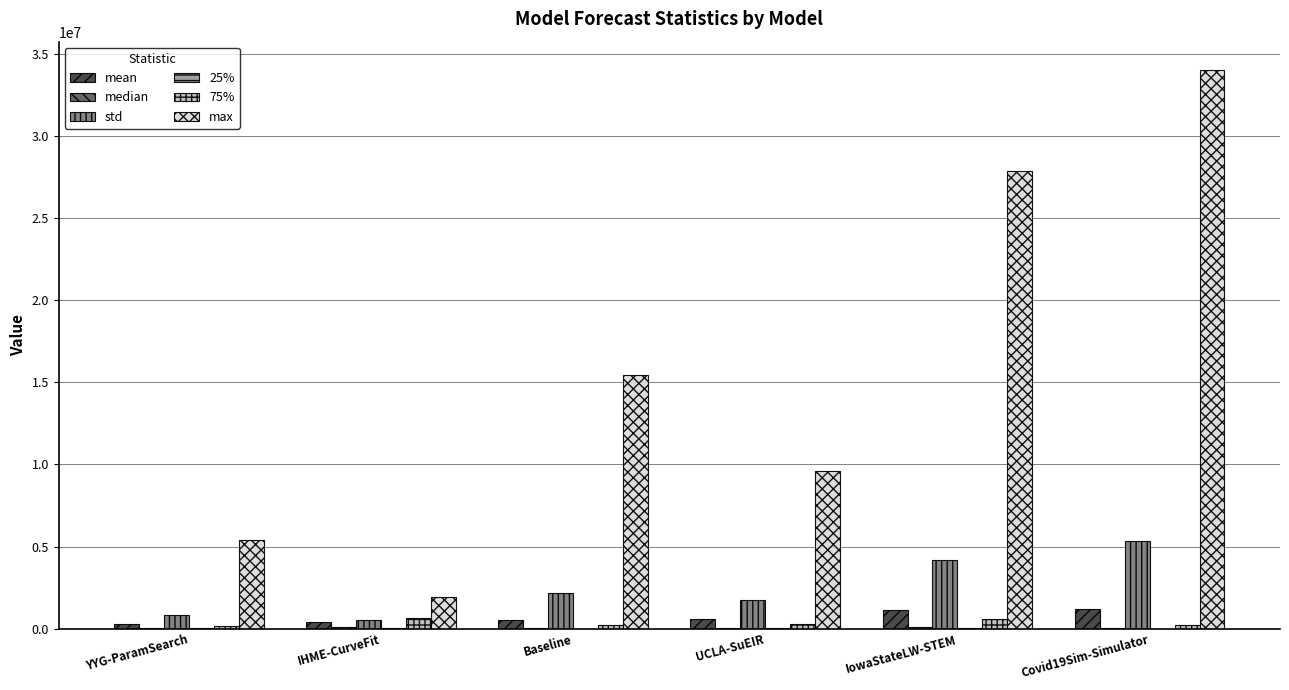

Are the bars horizontal?

No